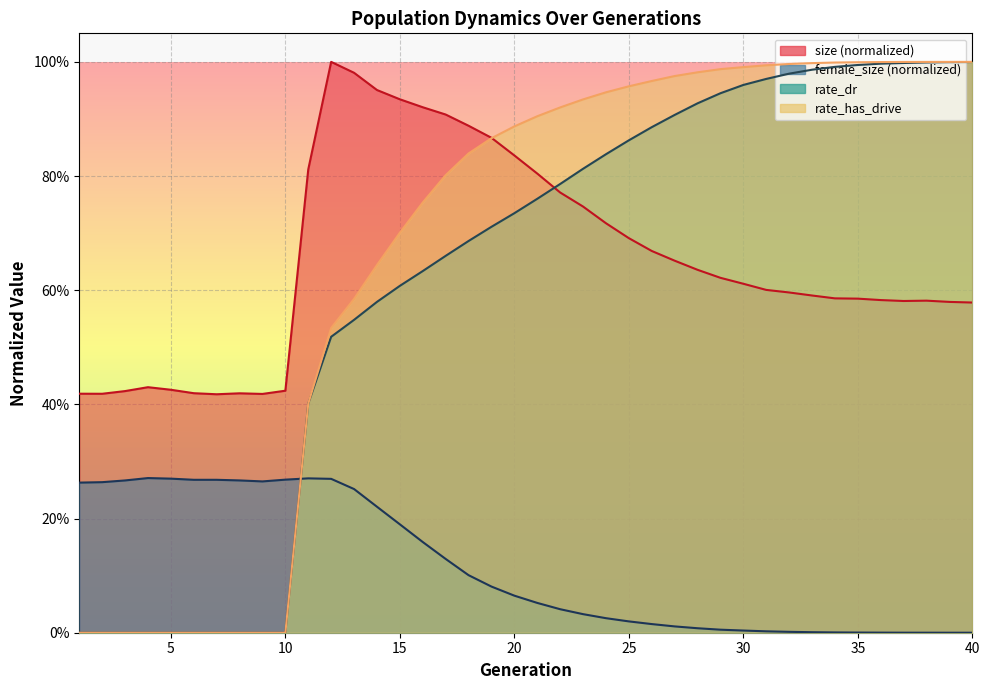

True or false: size has a value of 0.2 at 30.

False